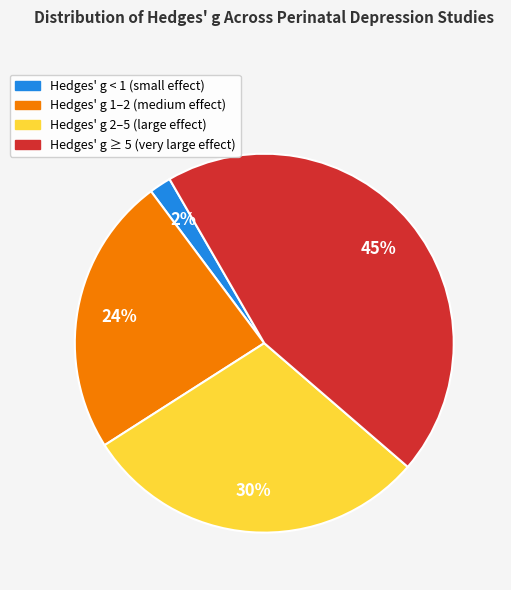

Is there any slice that represents more than half of the pie?

No